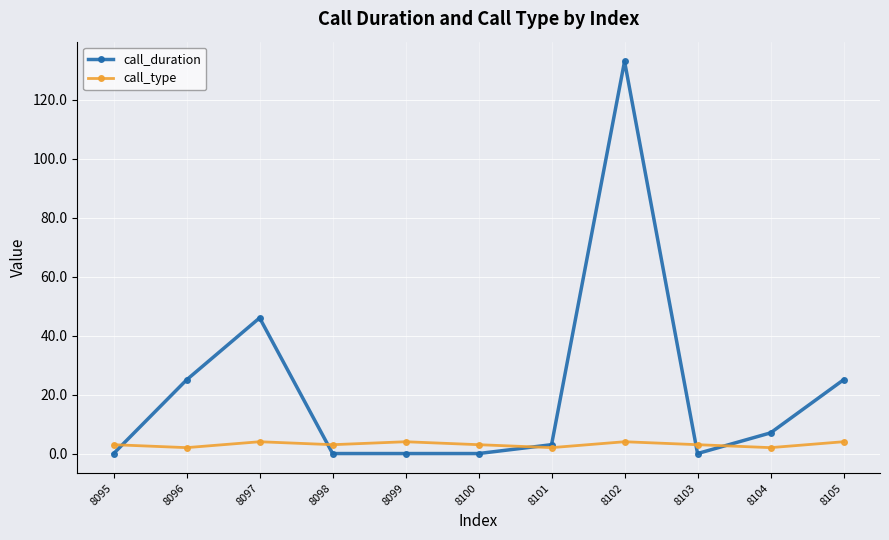

True or false: call_duration has a value of -60 at 8095.

False